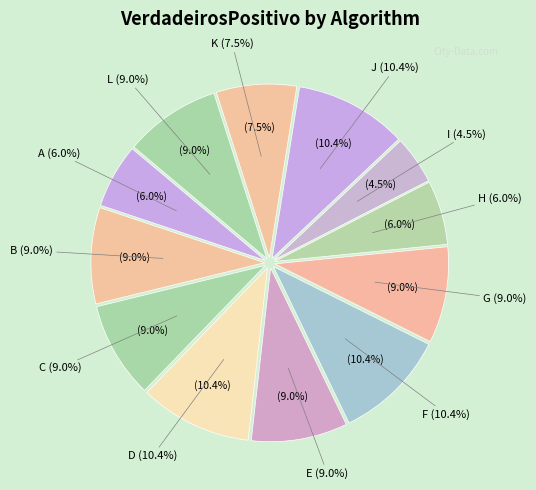

To the nearest percent, what is the difference between the largest and smallest slice percentages?

6%